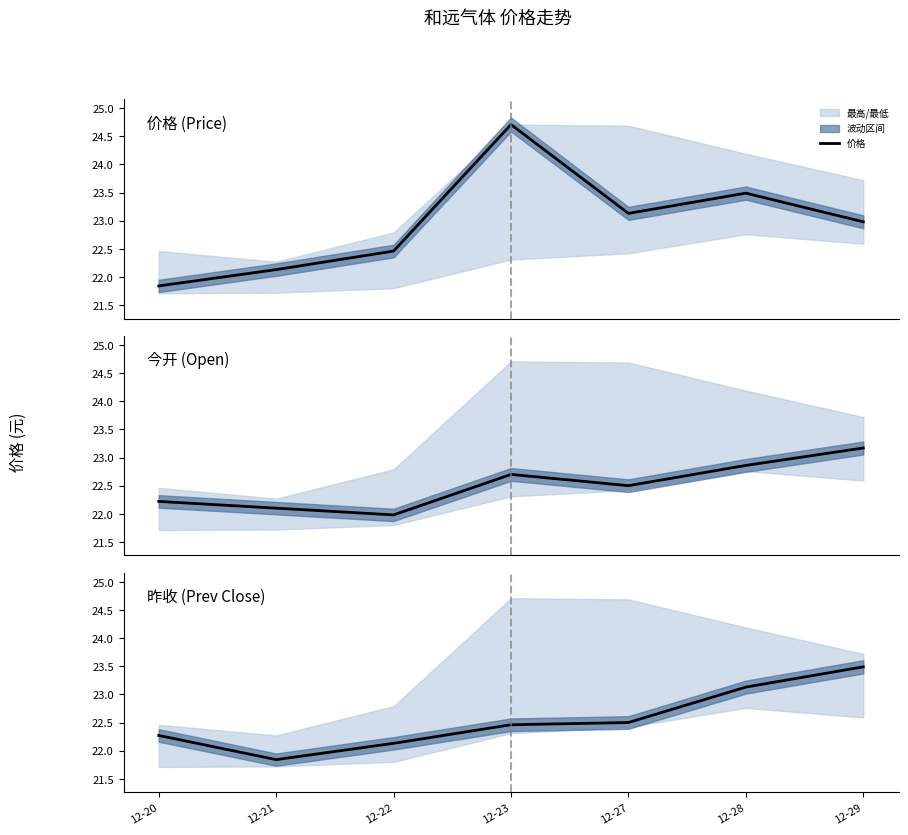

At which category is the sum across all series the highest?

12-23